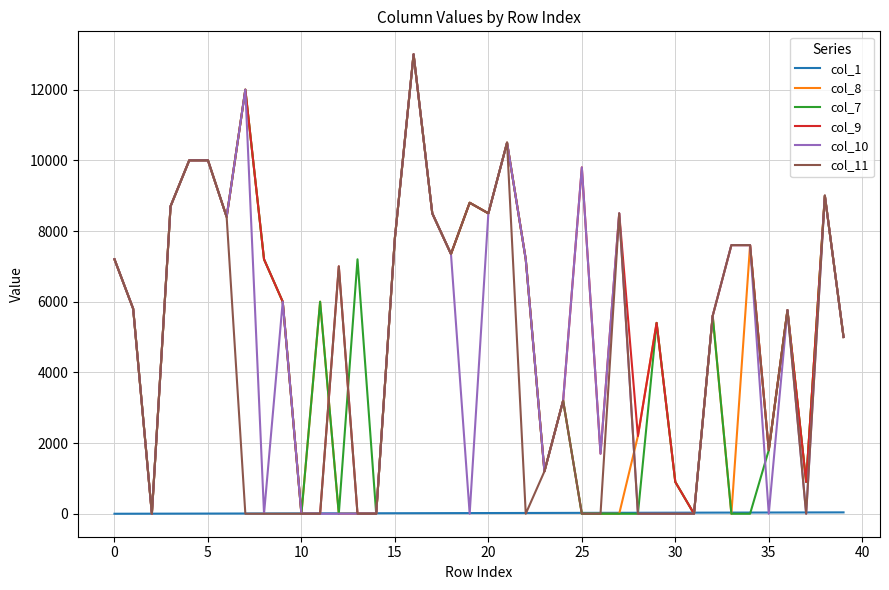

What is the greatest value displayed?

13000